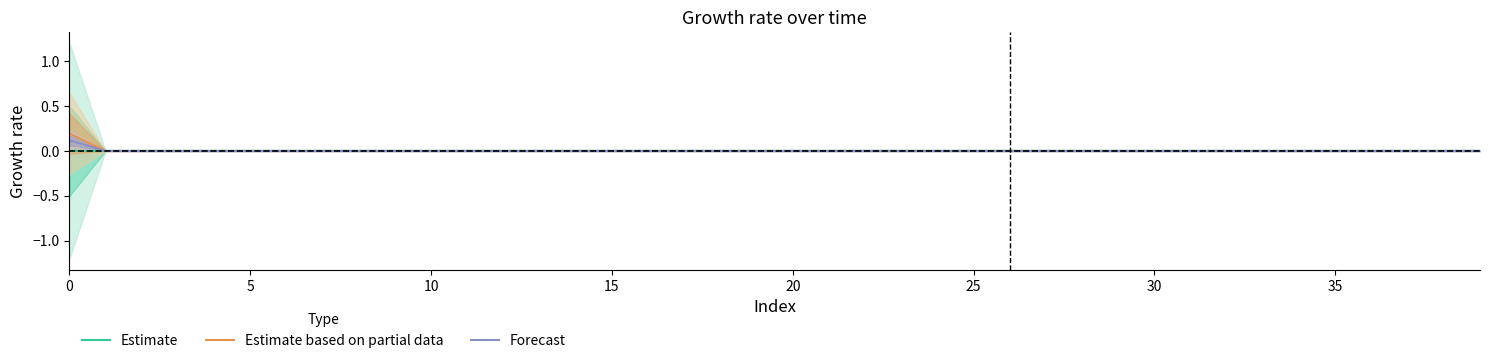

Which series changed the most between 26 and 35?

Estimate